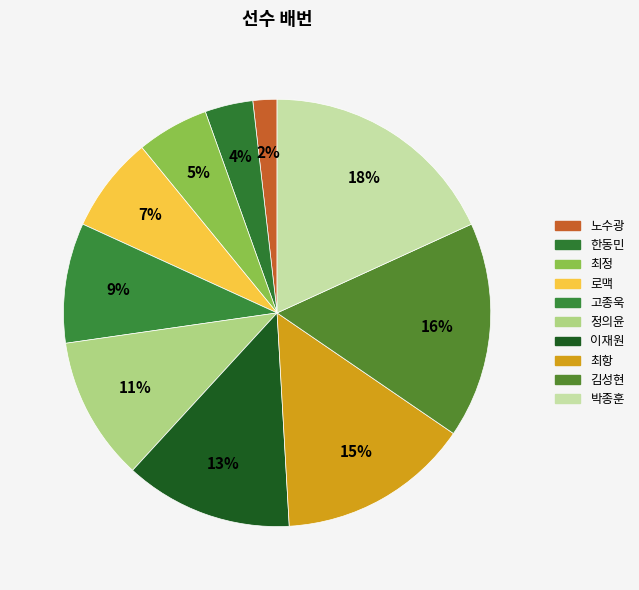

Count the number of slices in the pie.

10